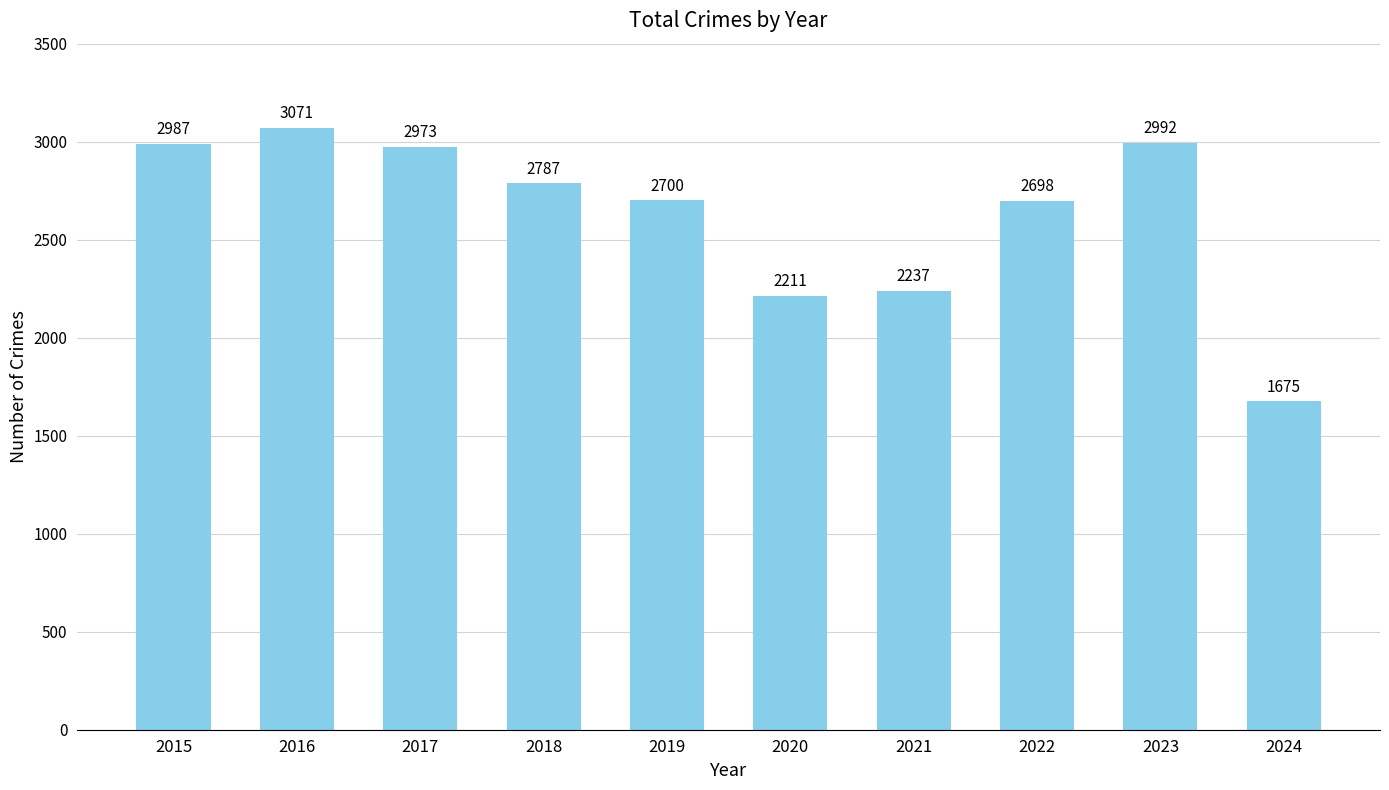

Does the chart contain stacked bars?

No